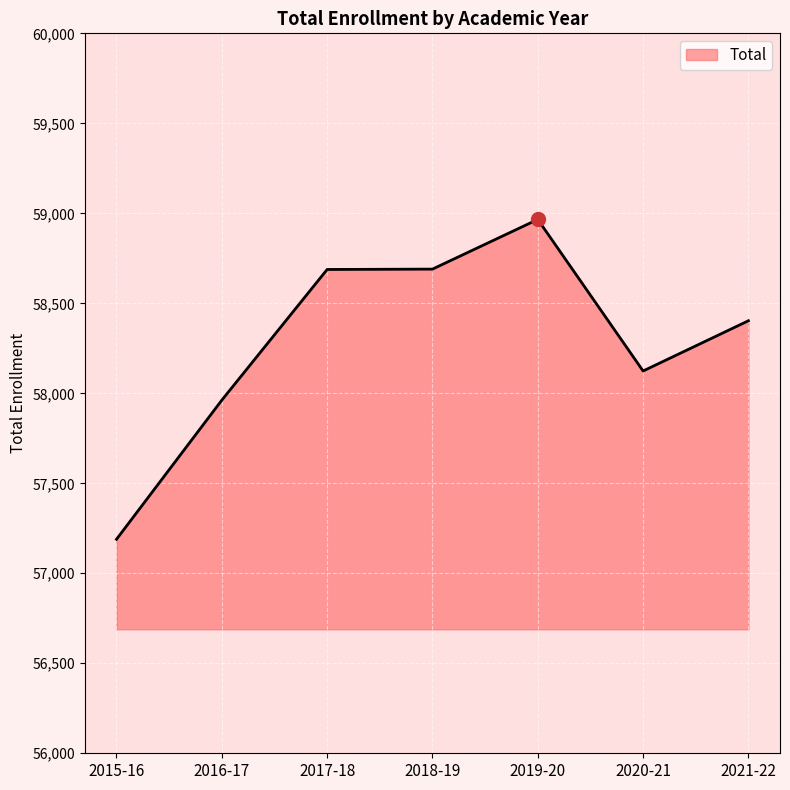

Is it true that the value at 2020-21 is 78593?

False